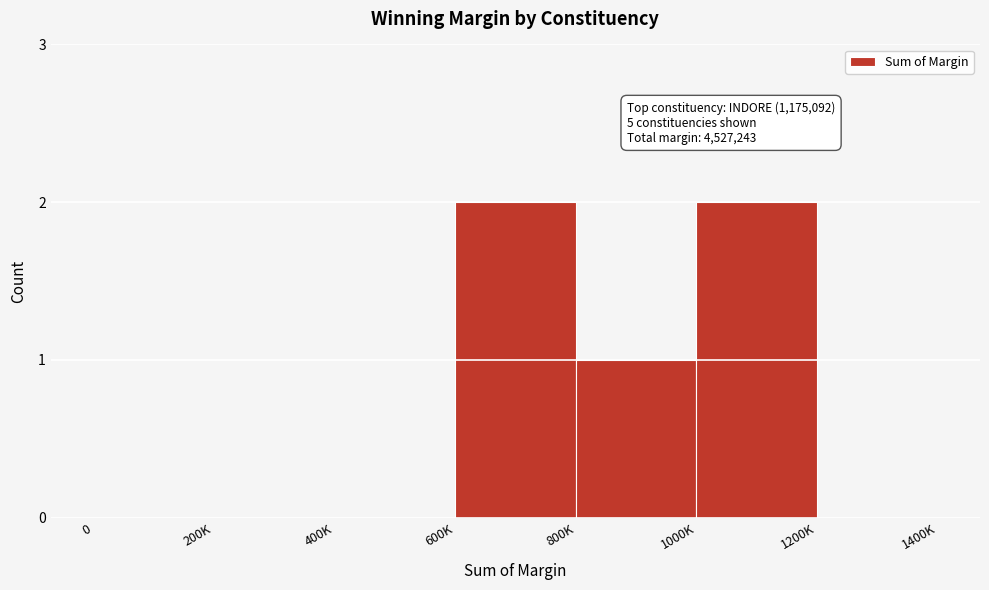

Reading left to right, extract all data points from this chart.

0=0	200K=0	400K=0	600K=2	800K=1	1000K=2	1200K=0